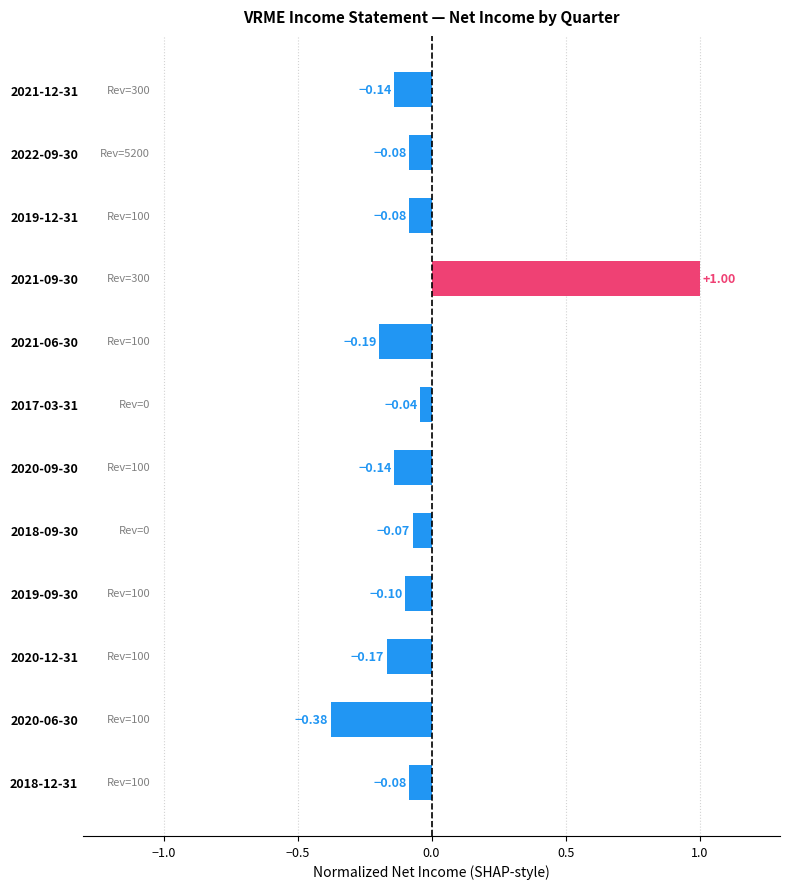

What is the difference between the maximum and second lowest values?

1.2